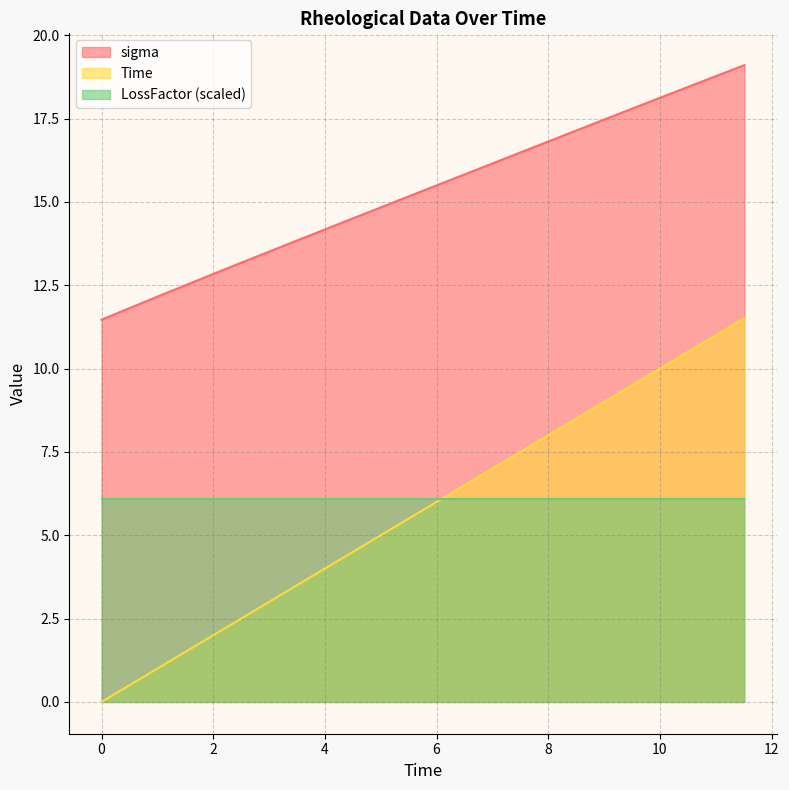

True or false: Time and sigma intersect in this chart.

False